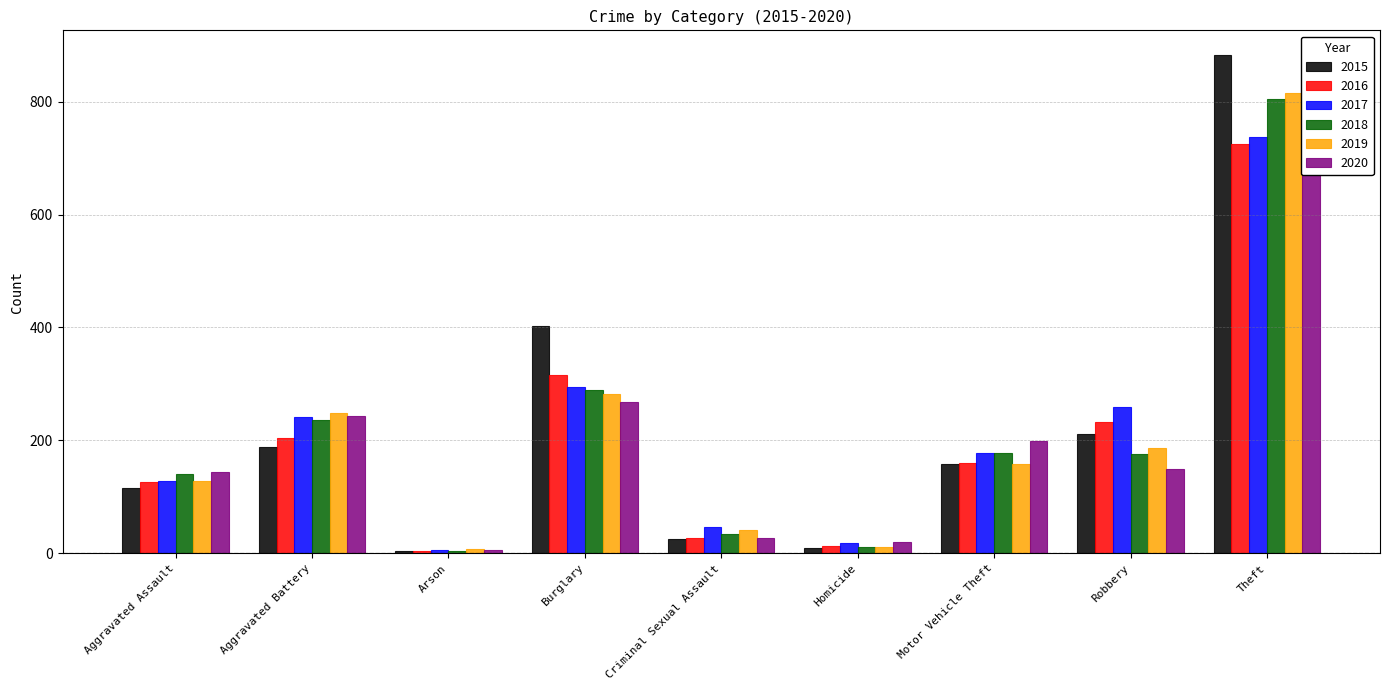

What is the minimum value for 2016?

4